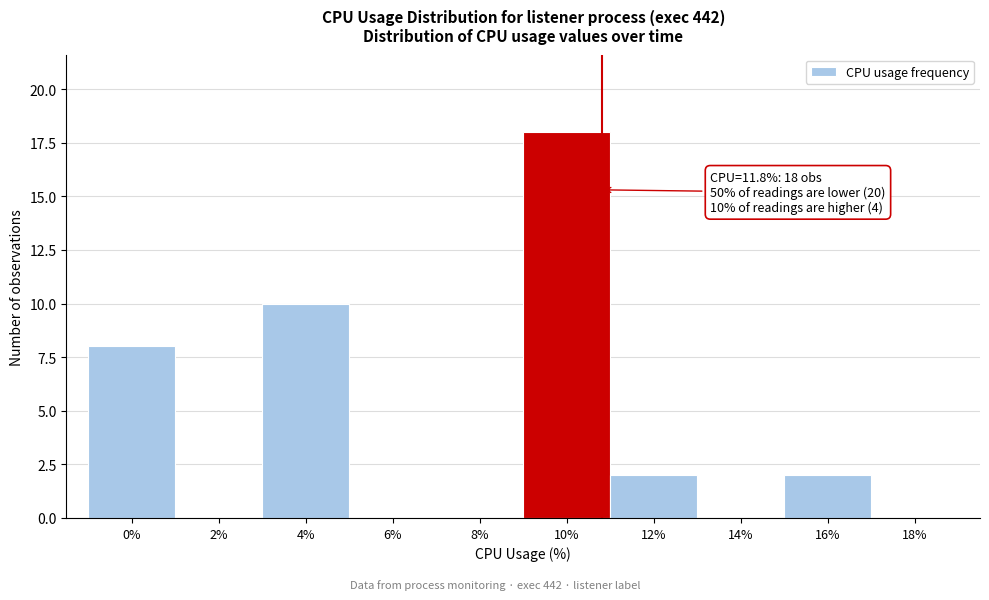

Reading right to left, what are all the values shown in this chart?

18%=0	16%=2	14%=0	12%=2	10%=18	8%=0	6%=0	4%=10	2%=0	0%=8